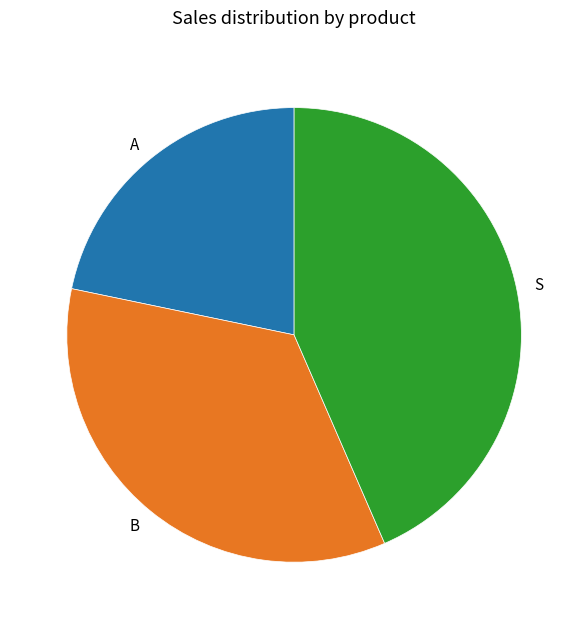

Between A and B, which is larger?

B